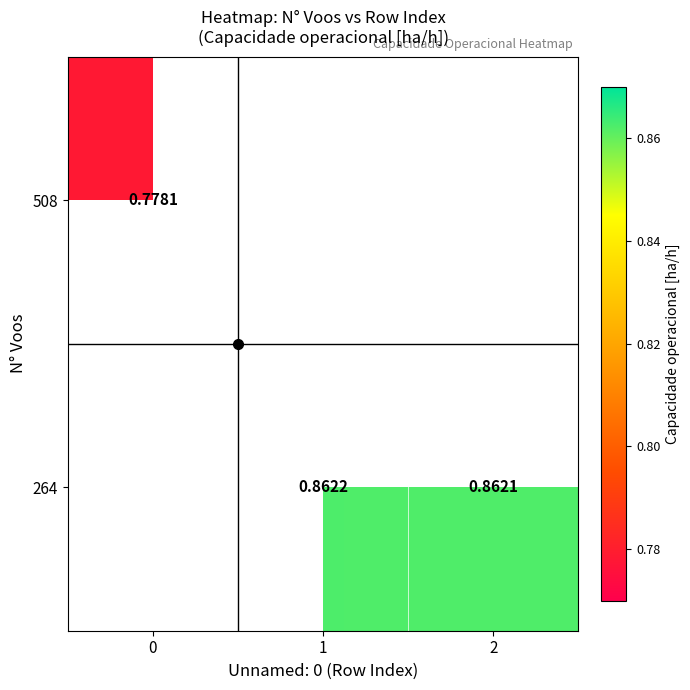

At how many categories does at least one series exceed 0?

3